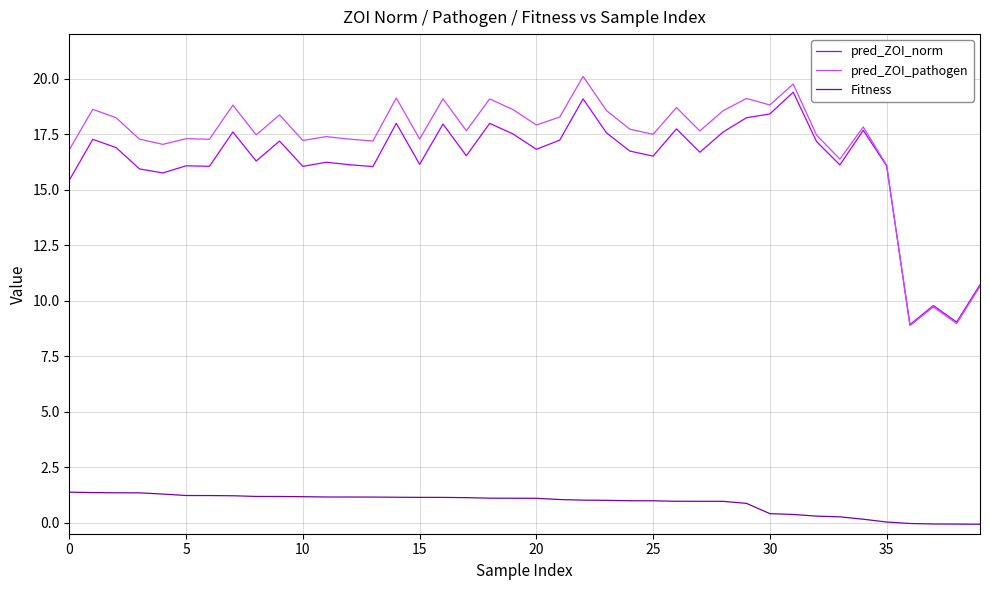

Which series has the largest range (max minus min)?

pred_ZOI_pathogen